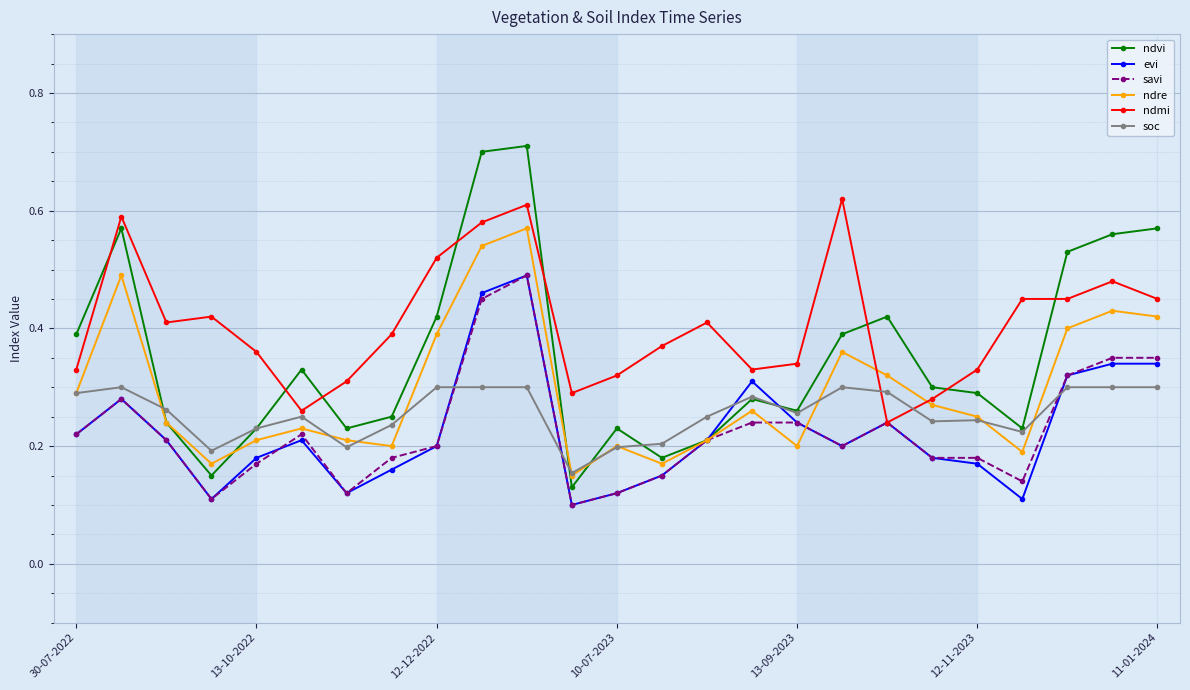

True or false: savi has more than 2 interior local peaks.

True